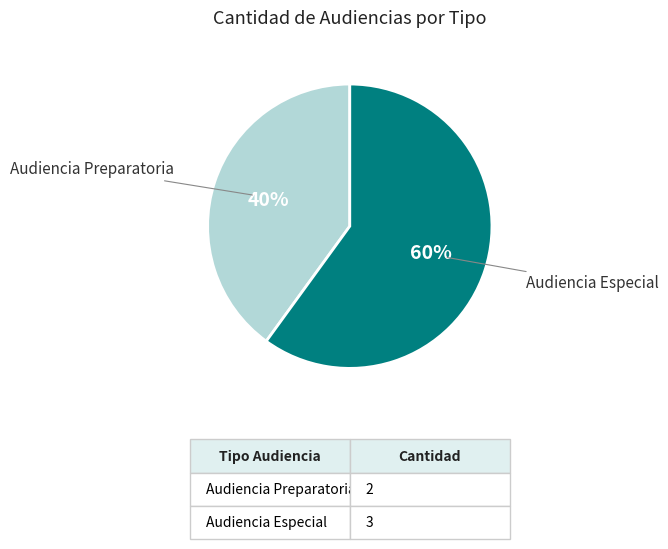

Is there any slice that represents more than half of the pie?

Yes